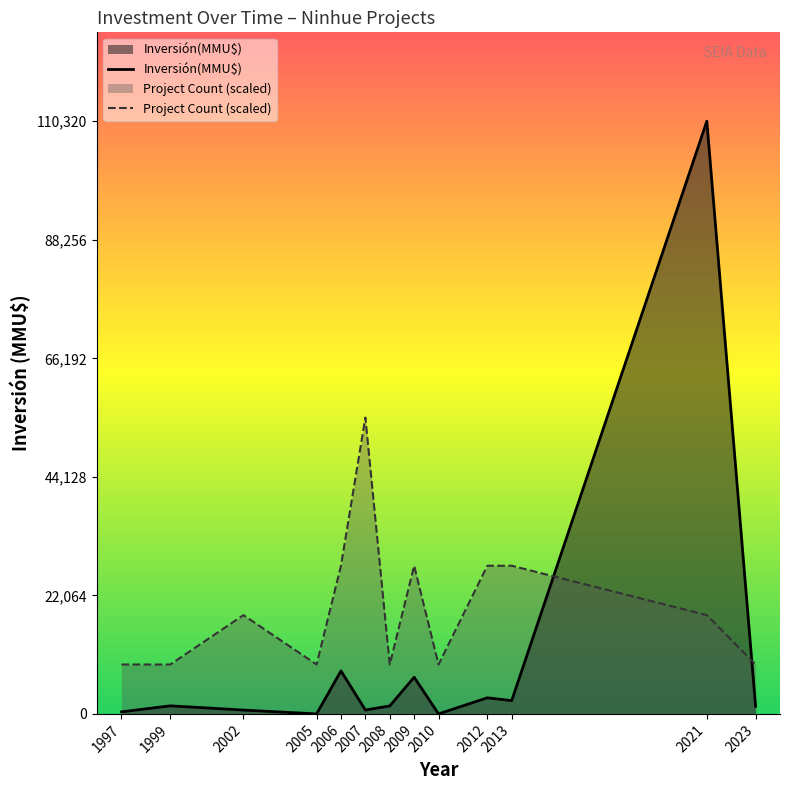

At which category does Project Count (scaled) reach its first local valley?

2005